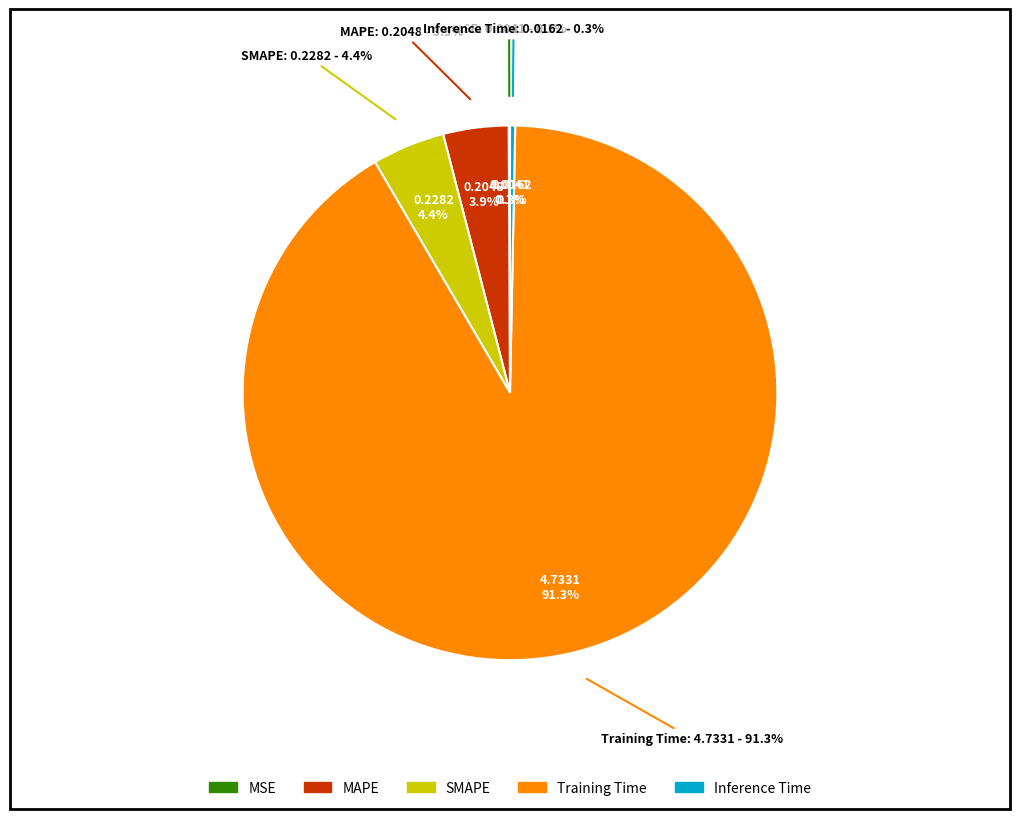

To the nearest percent, what is the average slice percentage?

20%